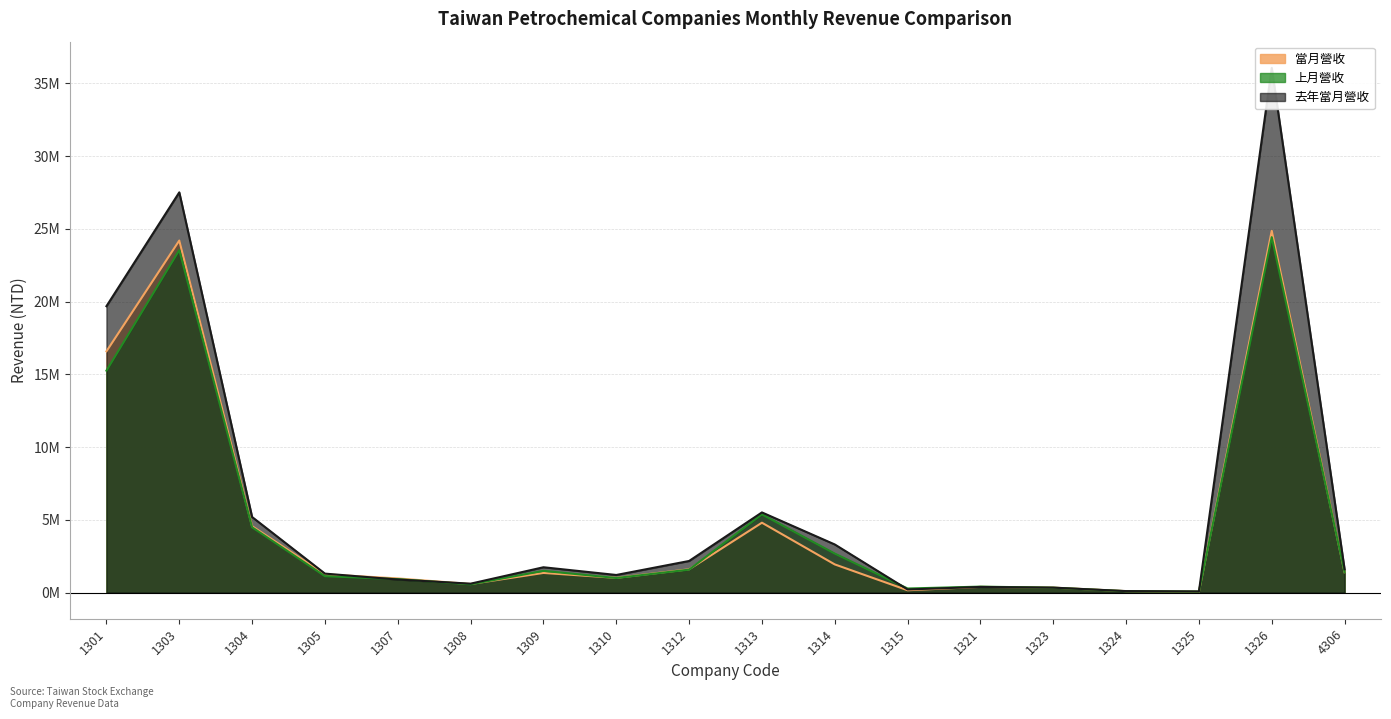

Reading left to right, what are all the values shown in this chart?

當月營收: 16583297	24199415	4560162	1248897	968475	583313	1345676	1007580	1595381	4798646	1931548	155412	386564	335952	94553	53828	24869514	1396588
上月營收: 15254406	23540826	4484846	1122459	921765	562238	1487398	996939	1572110	5369183	2675293	275155	403934	329822	89644	61980	24430793	1398003
去年當月營收: 19685549	27512745	5189645	1298161	891249	607727	1735529	1204873	2167307	5506316	3303111	209035	382296	335441	96976	74151	36070001	1595984